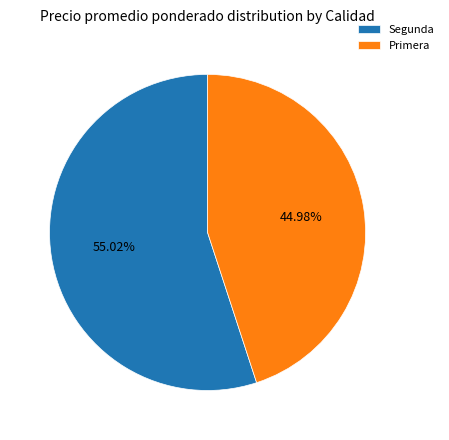

How many segments does this pie chart have?

2